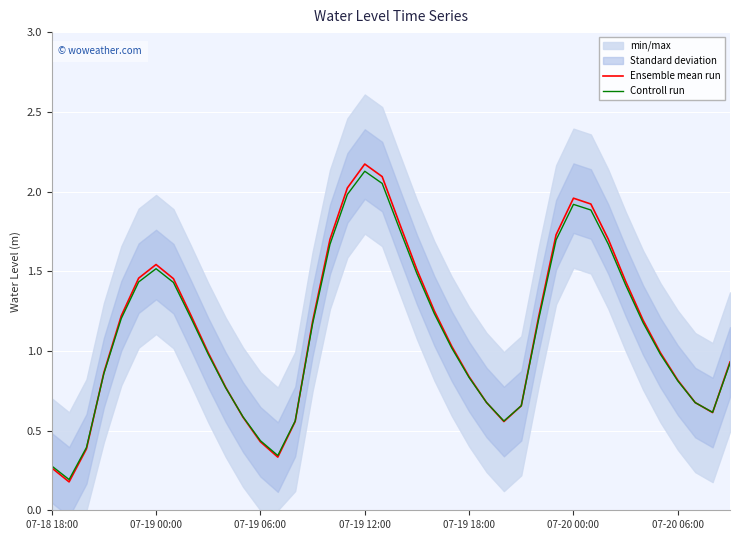

What is the highest value of the Ensemble mean run series?

2.2